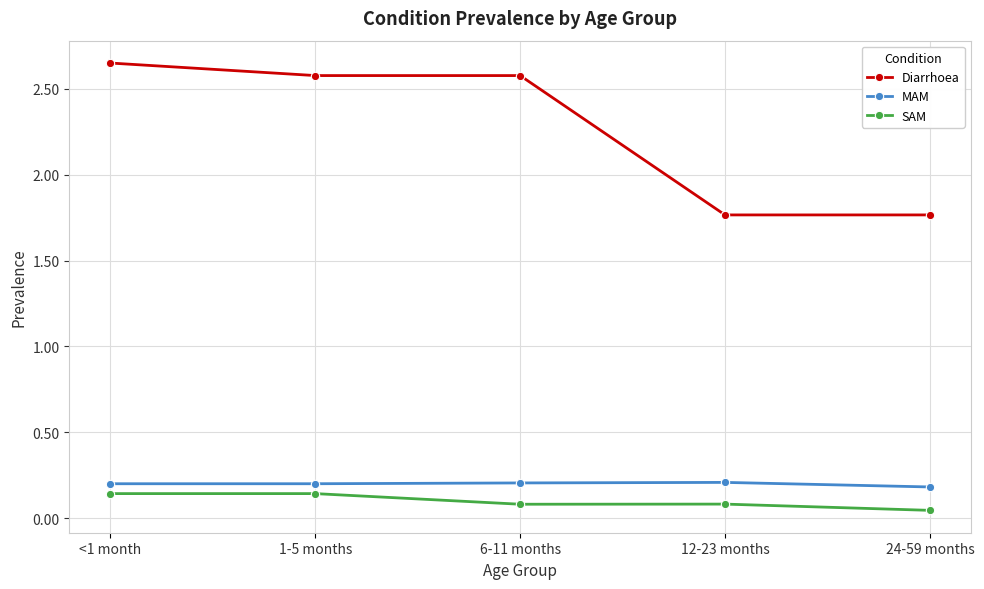

Which category has the highest value across all series?

<1 month